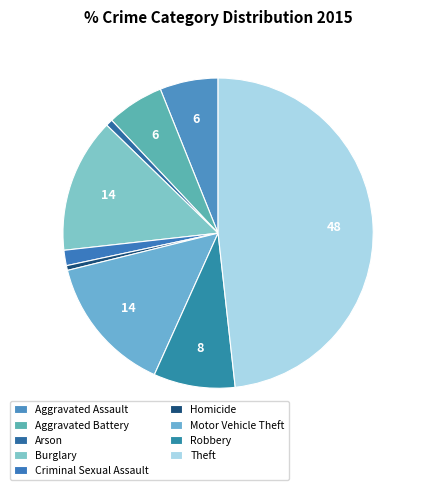

How many slices are in this pie chart?

9